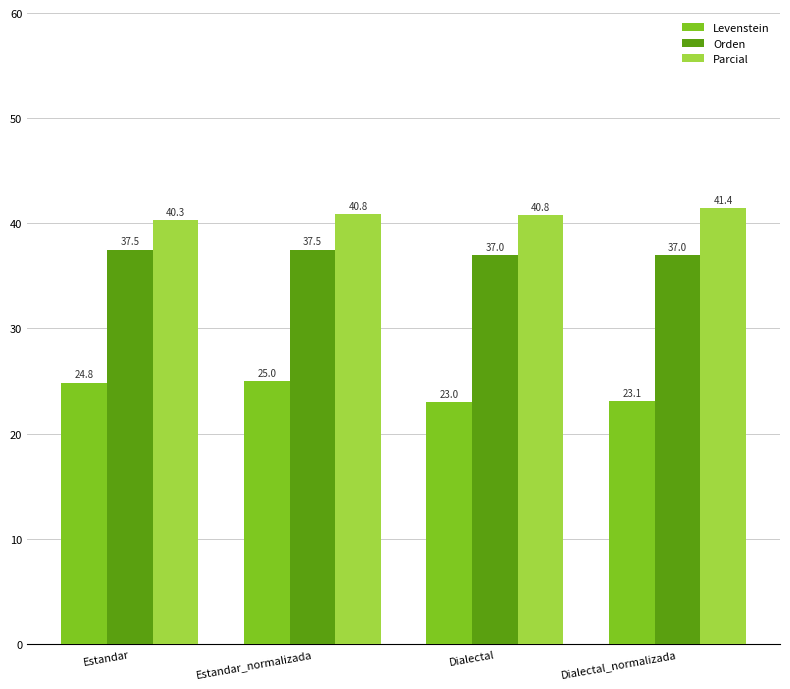

How many data points does each series have?

4